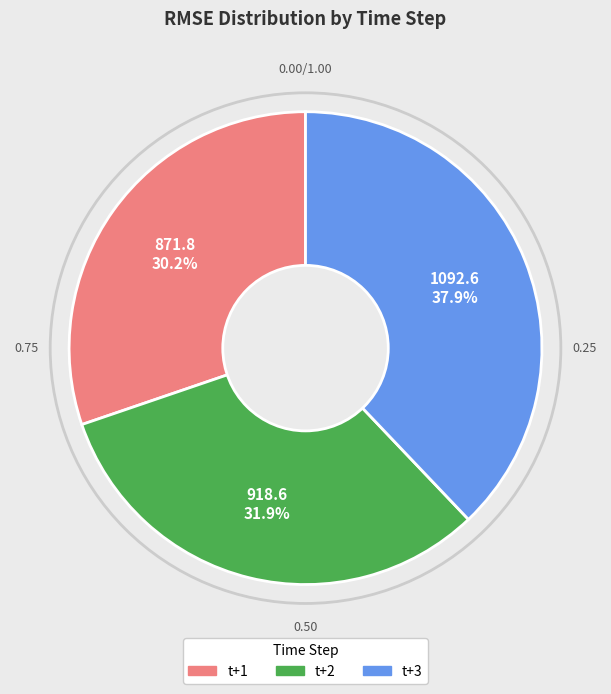

Rank the categories by value from lowest to highest.

t+1, t+2, t+3